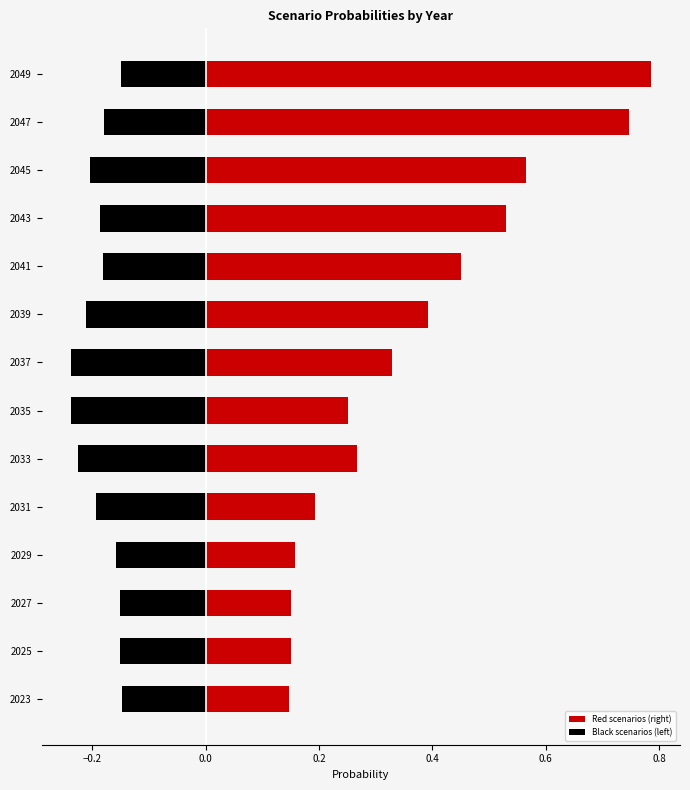

How many groups of bars are there?

14